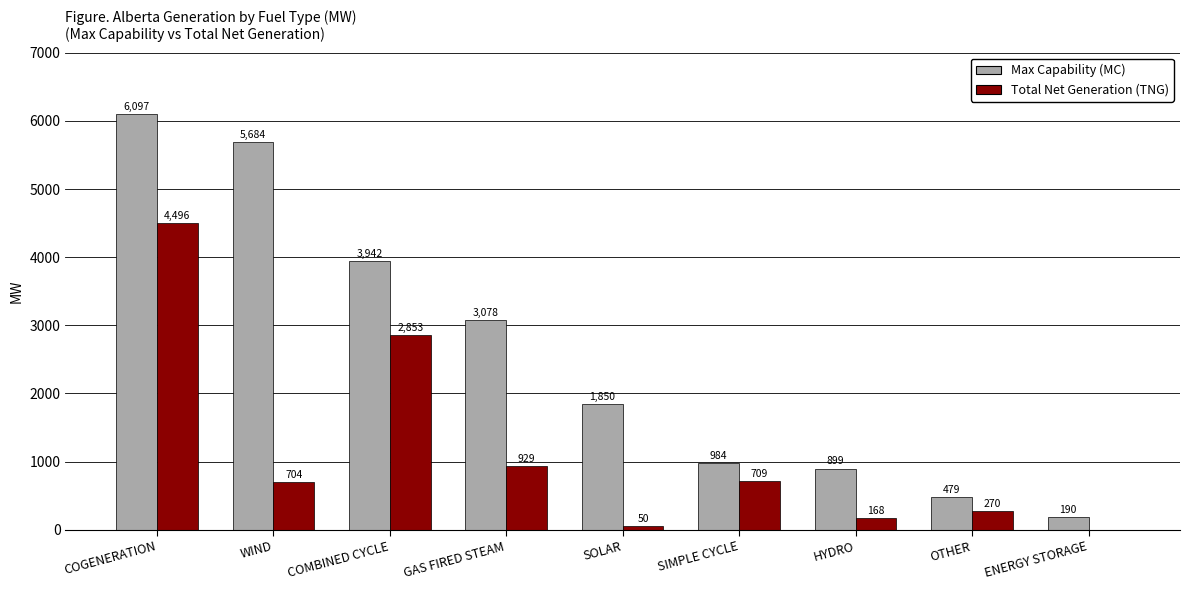

At which label does Max Capability (MC) first exceed 1850?

COGENERATION